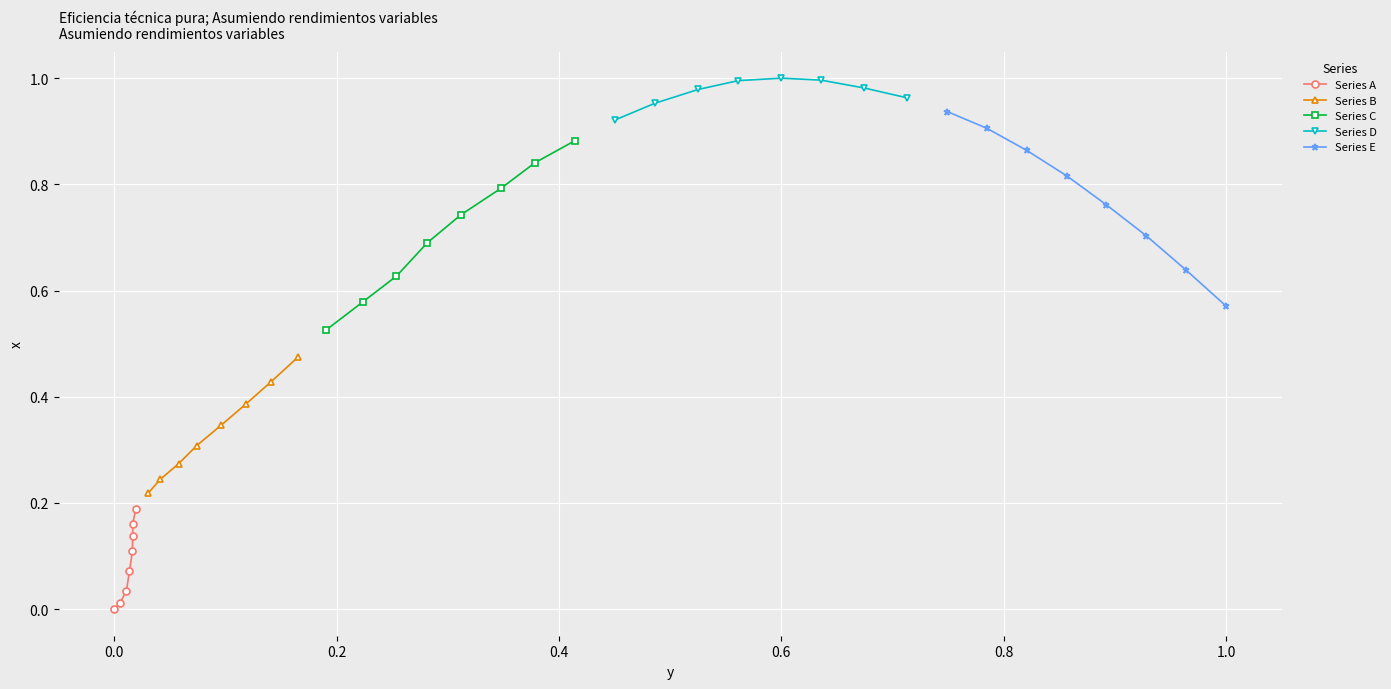

True or false: Series B has more than 1 interior local peaks.

False